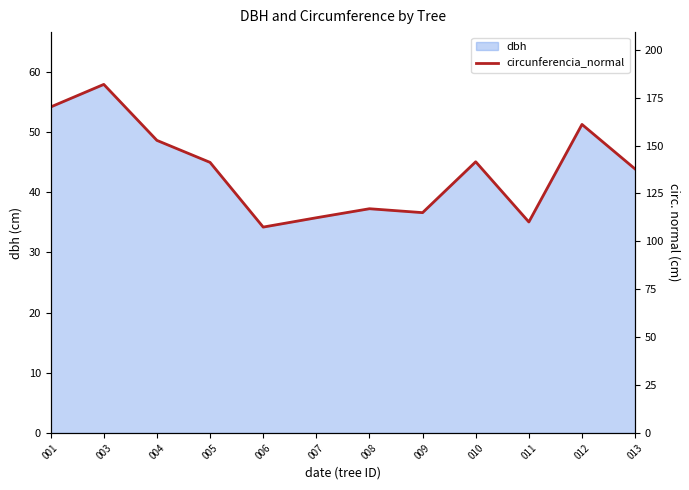

True or false: there are more than 2 points higher than both neighbors.

True